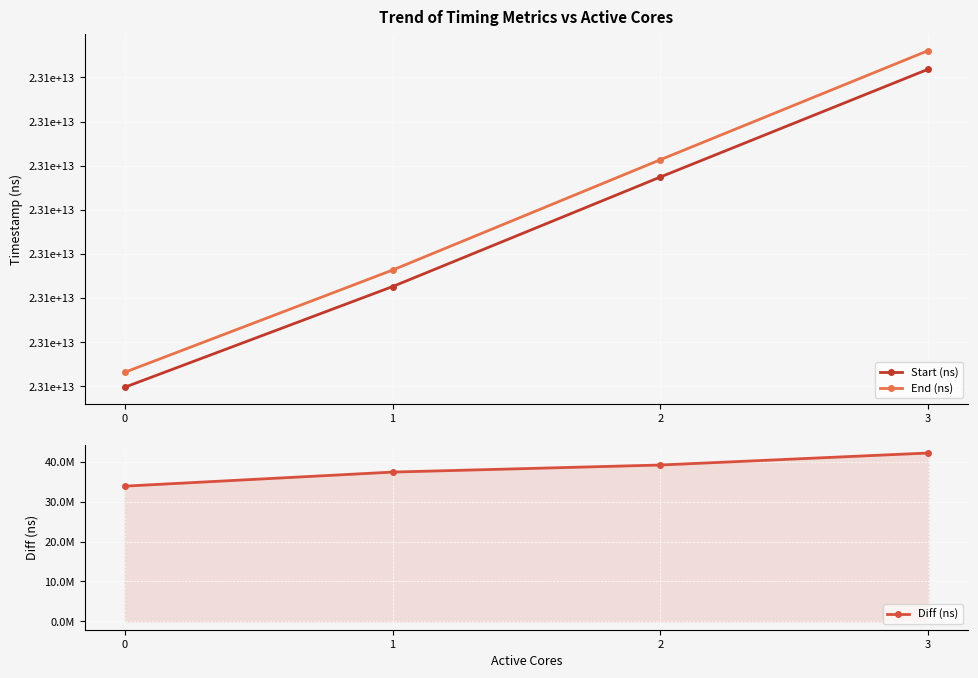

What is the difference between the maximum and minimum values in the Diff (ns) series?

8307720